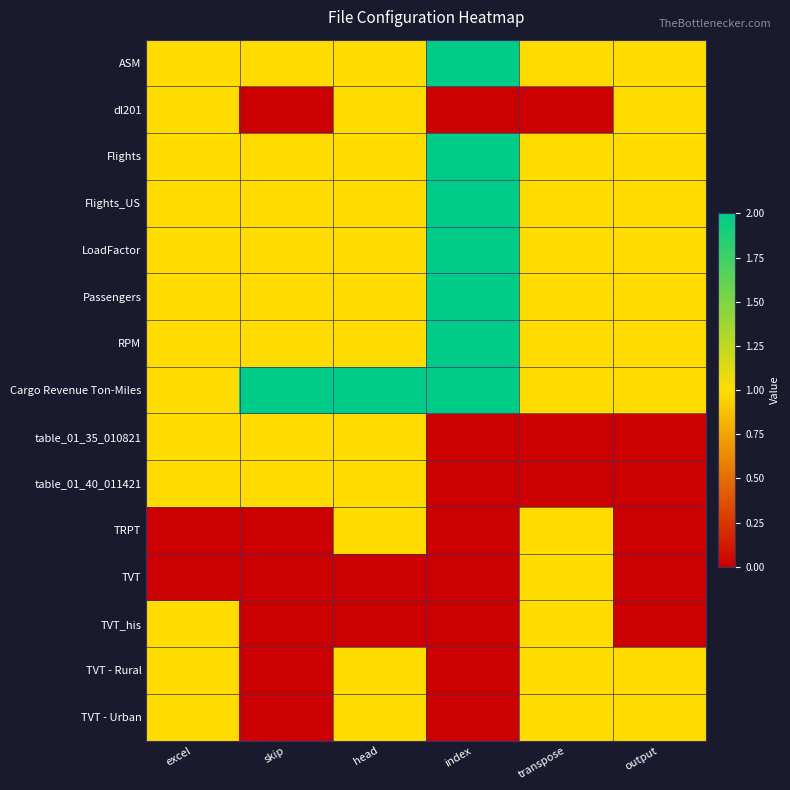

How many distinct data groups are displayed?

15